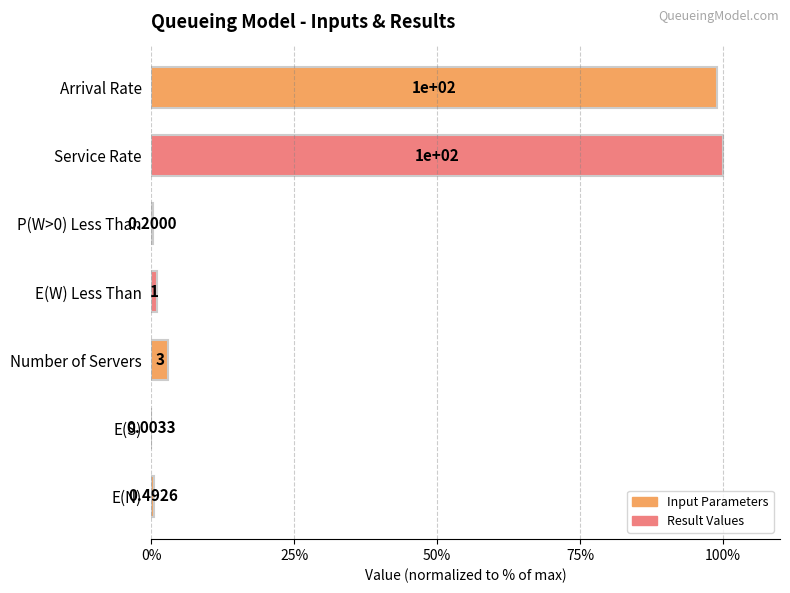

At which label is the value closest to 50?

Number of Servers